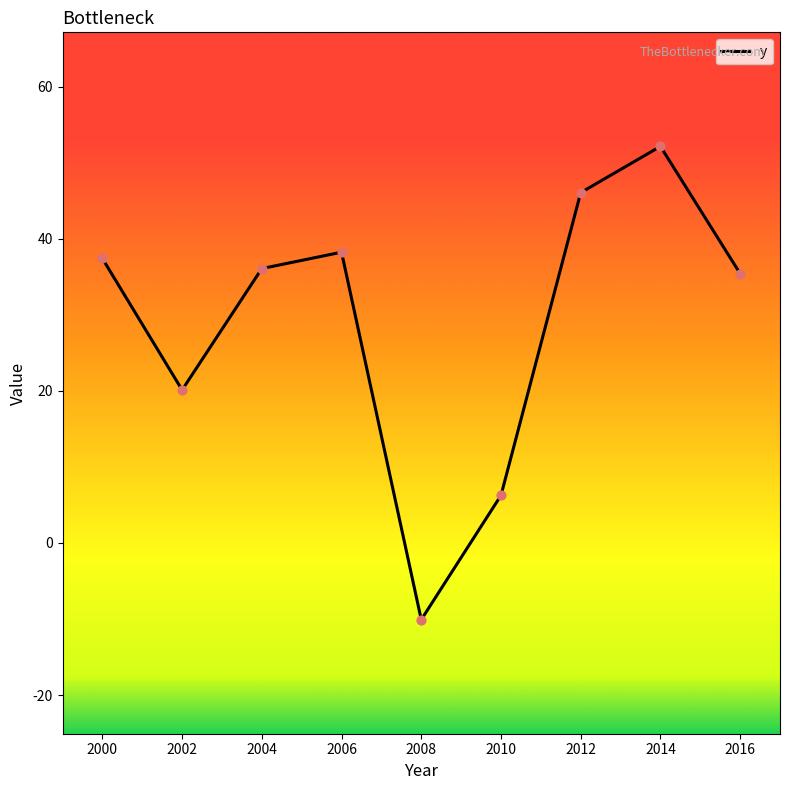

Between 2004 and 2012, which is larger?

2012